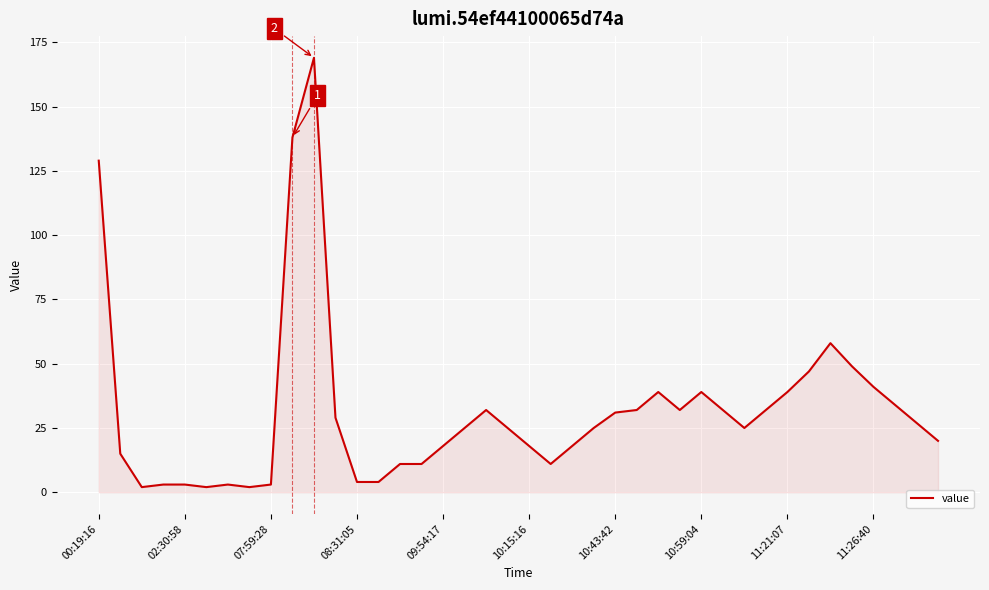

What is the greatest value displayed?

169